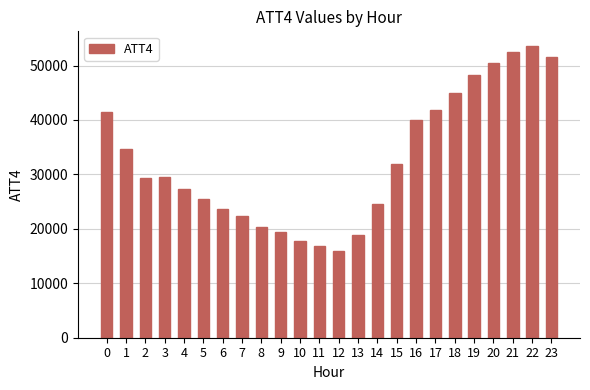

At which category does the chart reach its peak across all series?

22